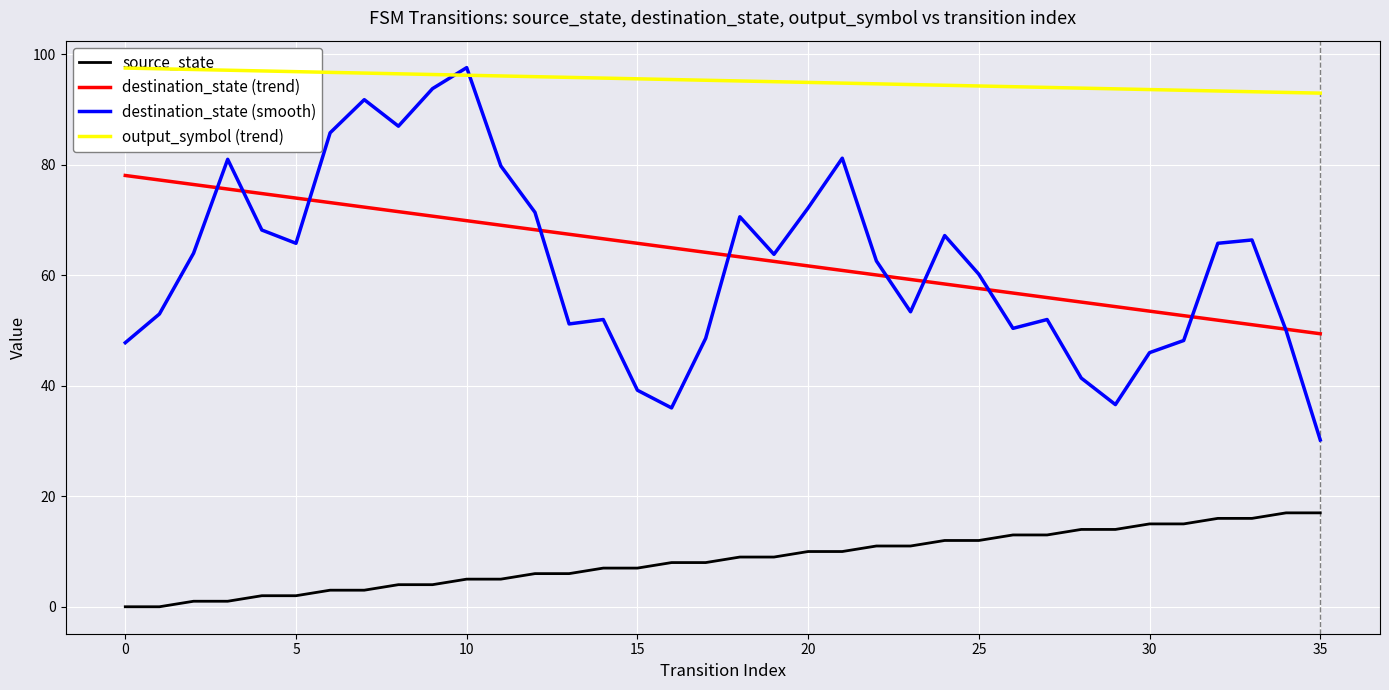

What are all the series names shown in the legend?

source_state, destination_state (trend), destination_state (smooth), output_symbol (trend)